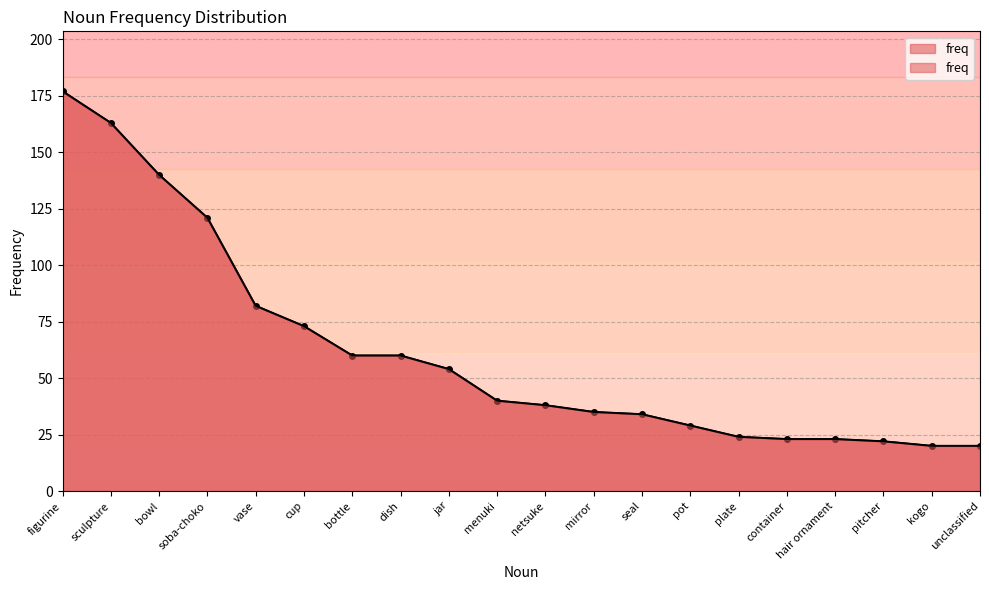

How many categories are shown in the chart?

20